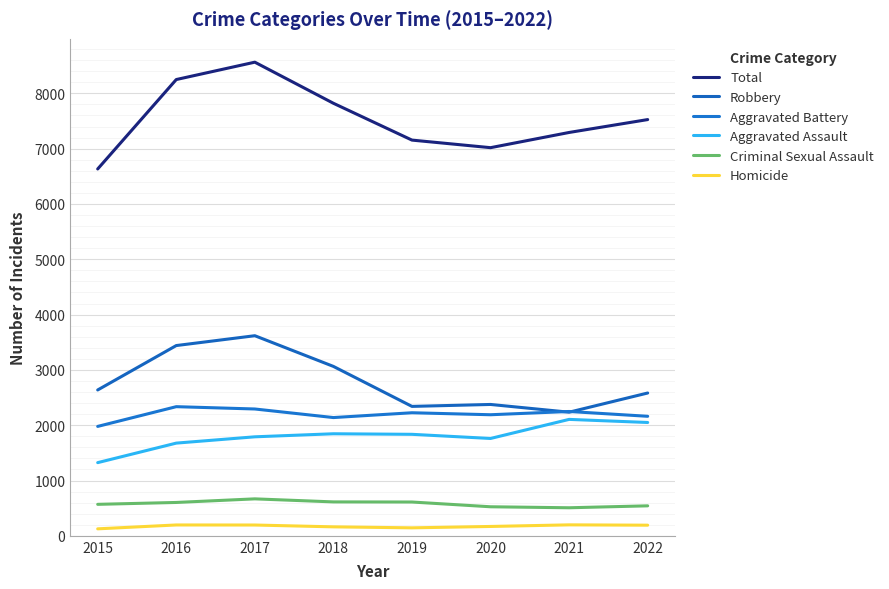

True or false: Total has more than 0 points higher than both neighbors.

True